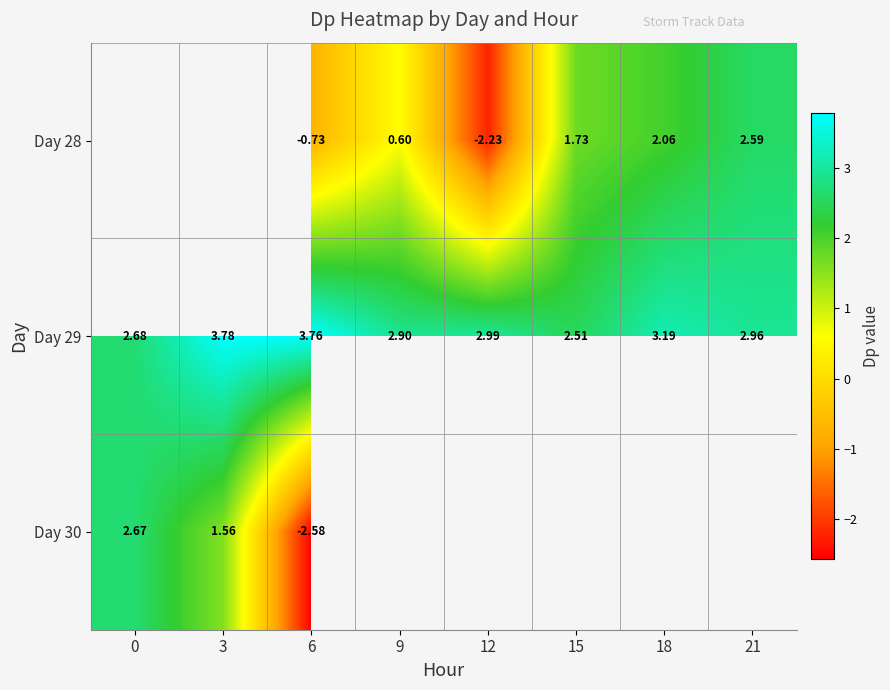

Count the number of data series in this chart.

3